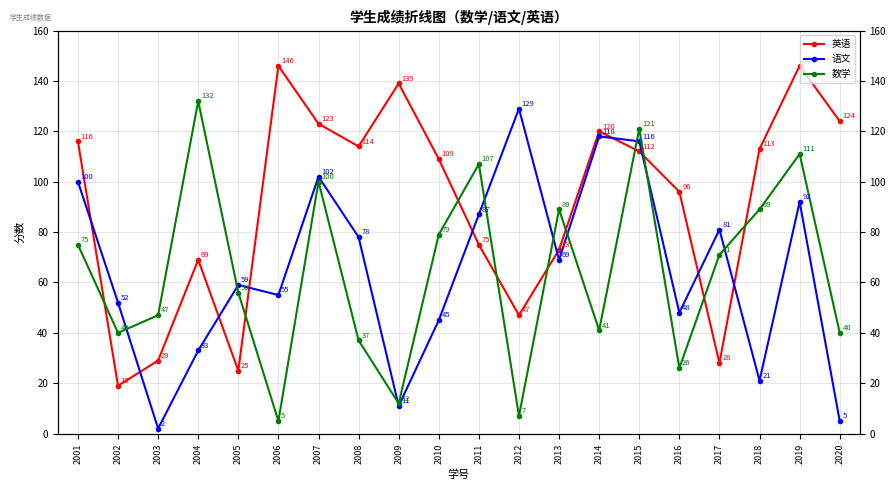

Is it true that 数学 equals 121 at 2015?

True